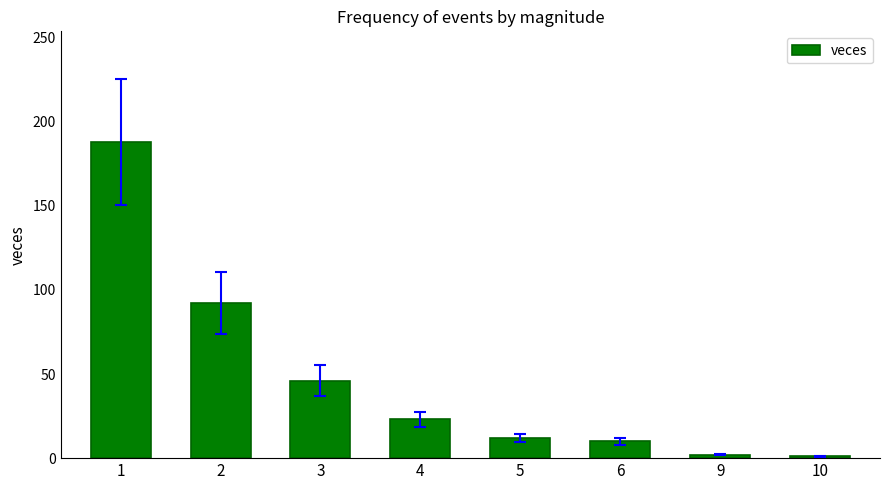

What is the change in value from 3 to 10?

-45